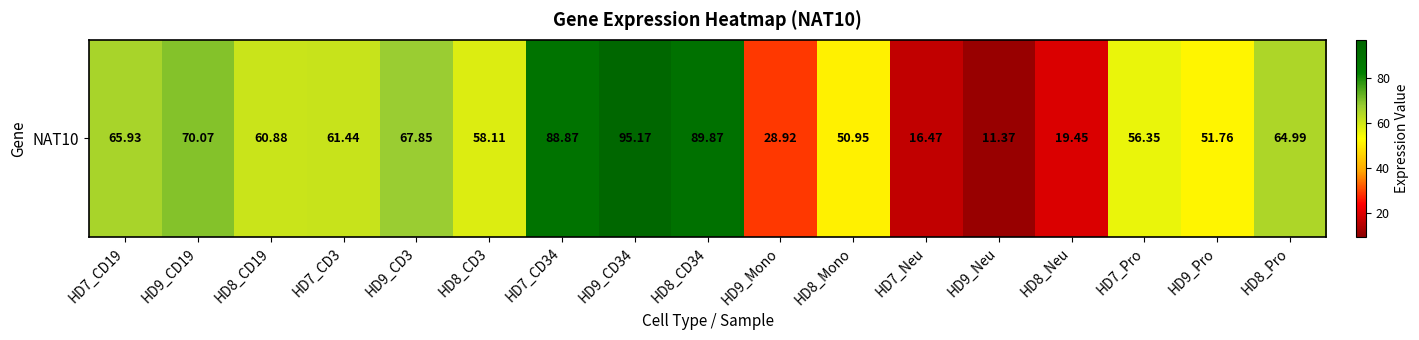

Reading left to right, transcribe all the data shown in this chart.

HD7_CD19=65.9	HD9_CD19=70.1	HD8_CD19=60.9	HD7_CD3=61.4	HD9_CD3=67.8	HD8_CD3=58.1	HD7_CD34=88.9	HD9_CD34=95.2	HD8_CD34=89.9	HD9_Mono=28.9	HD8_Mono=51.0	HD7_Neu=16.5	HD9_Neu=11.4	HD8_Neu=19.4	HD7_Pro=56.4	HD9_Pro=51.8	HD8_Pro=65.0